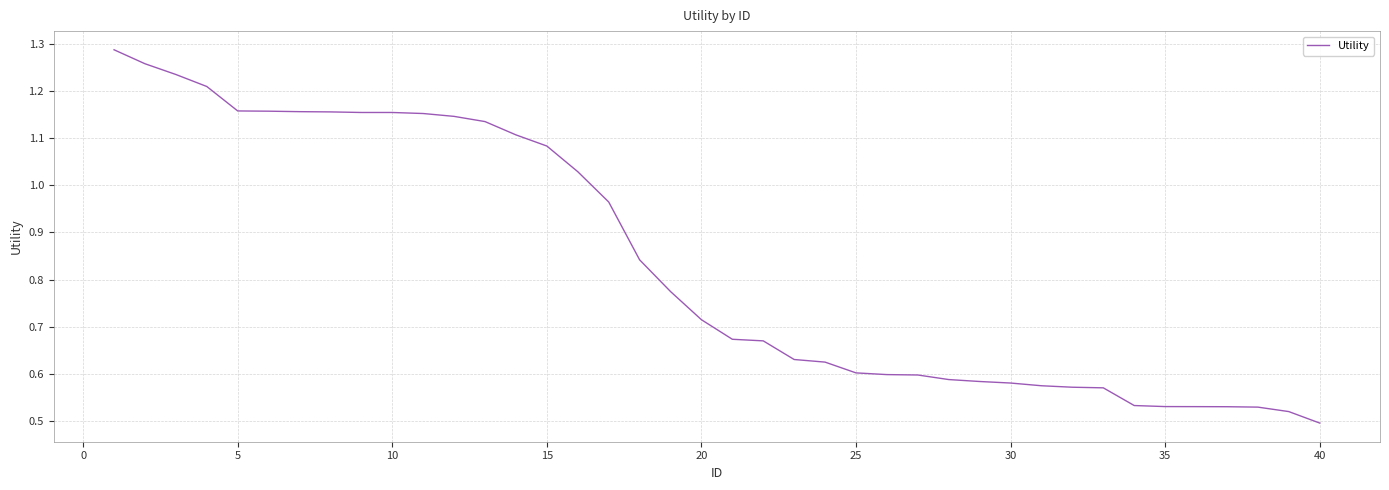

What is the greatest value displayed?

1.3